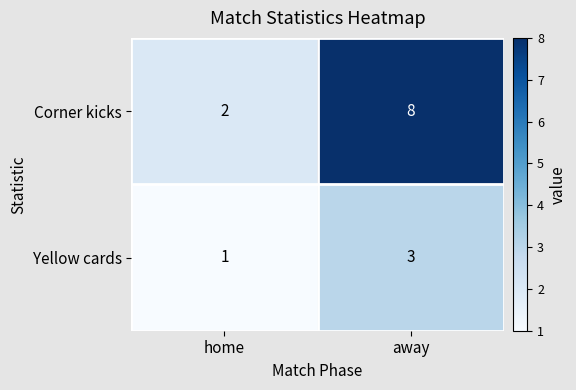

At away, list the series in order from largest to smallest.

Corner kicks, Yellow cards